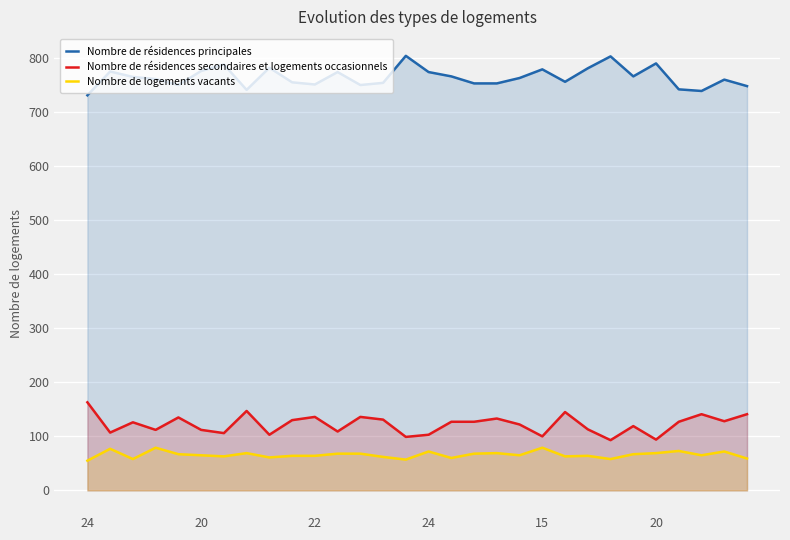

What is the difference between the second highest and minimum values in the Nombre de résidences principales series?

72